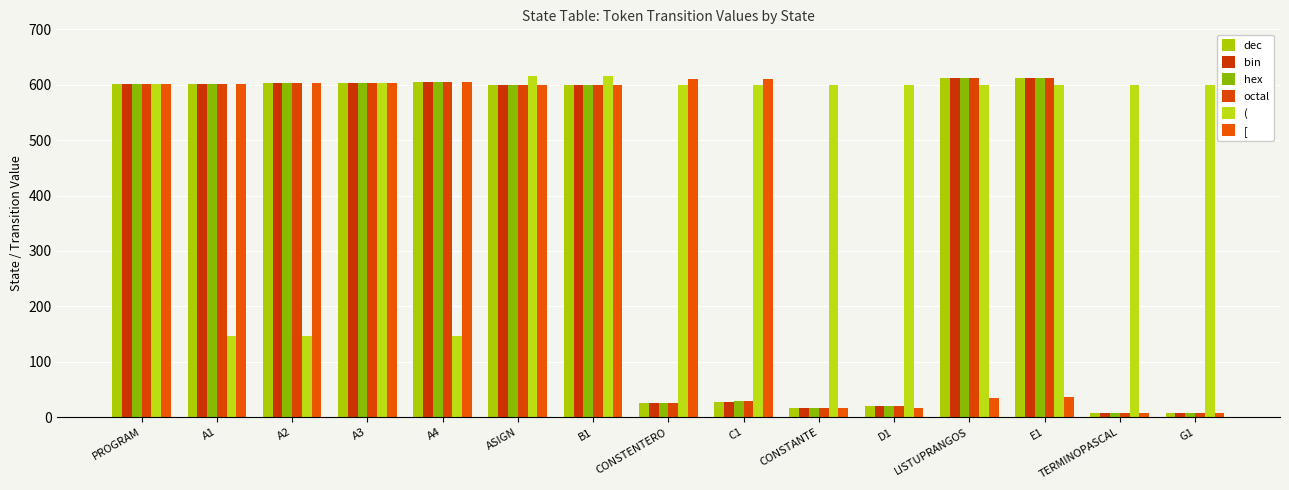

At how many categories does at least one series exceed 12?

15